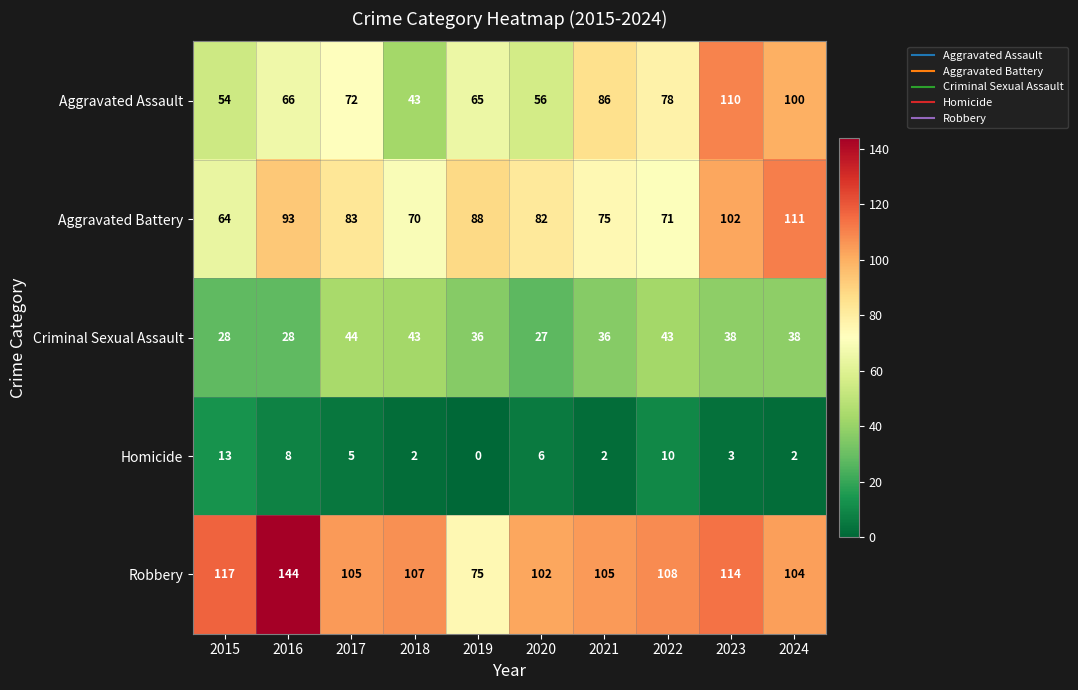

At 2017, list the series in order from largest to smallest.

Robbery, Aggravated Battery, Aggravated Assault, Criminal Sexual Assault, Homicide